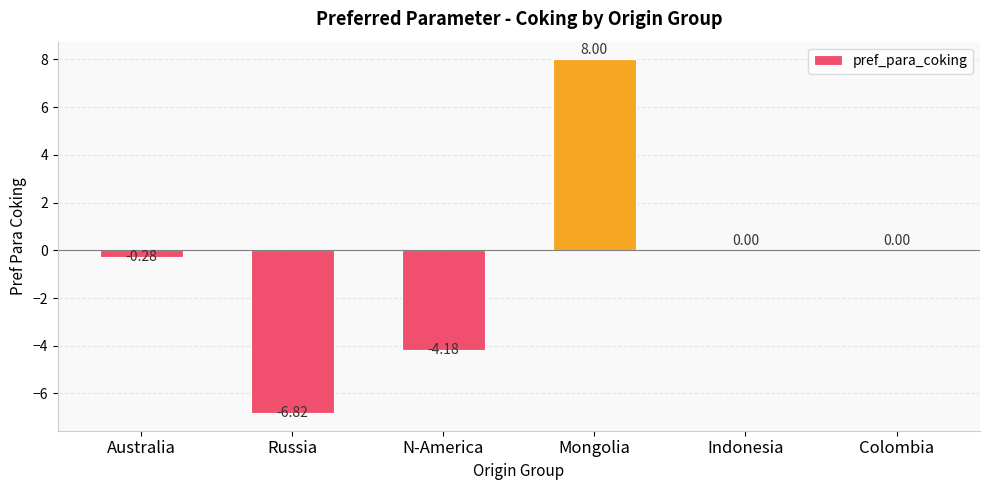

True or false: the data shows 0.0 at Colombia.

True